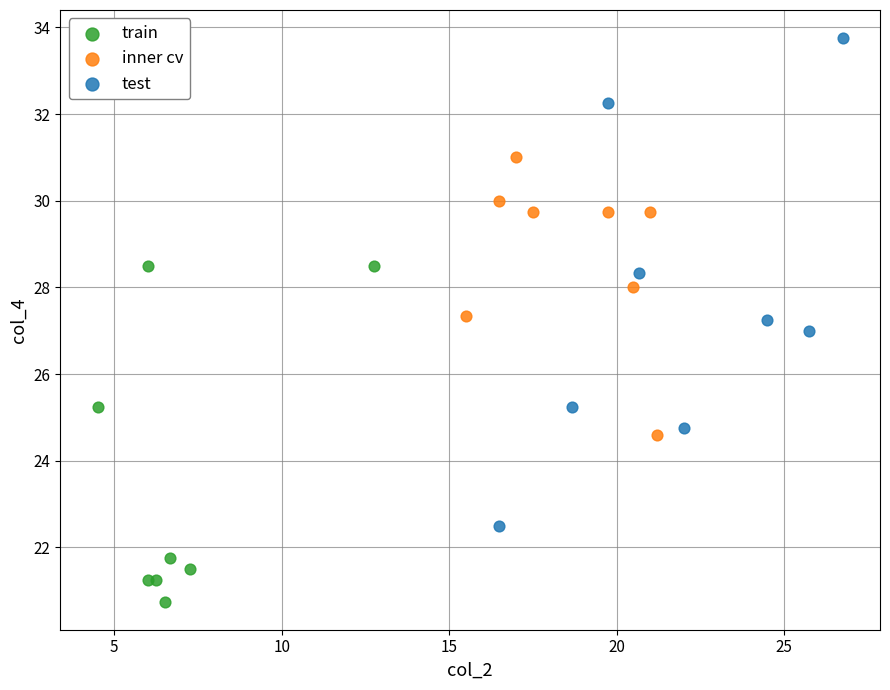

Which series reaches the maximum Y coordinate?

test